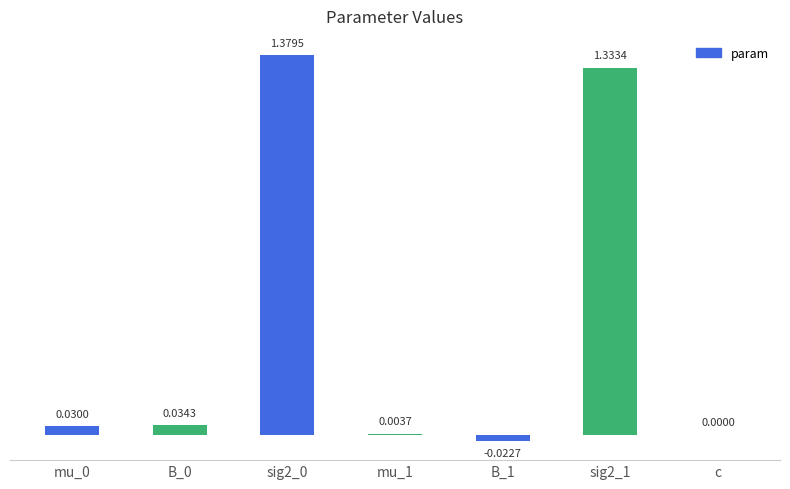

How many series are shown in this chart?

1